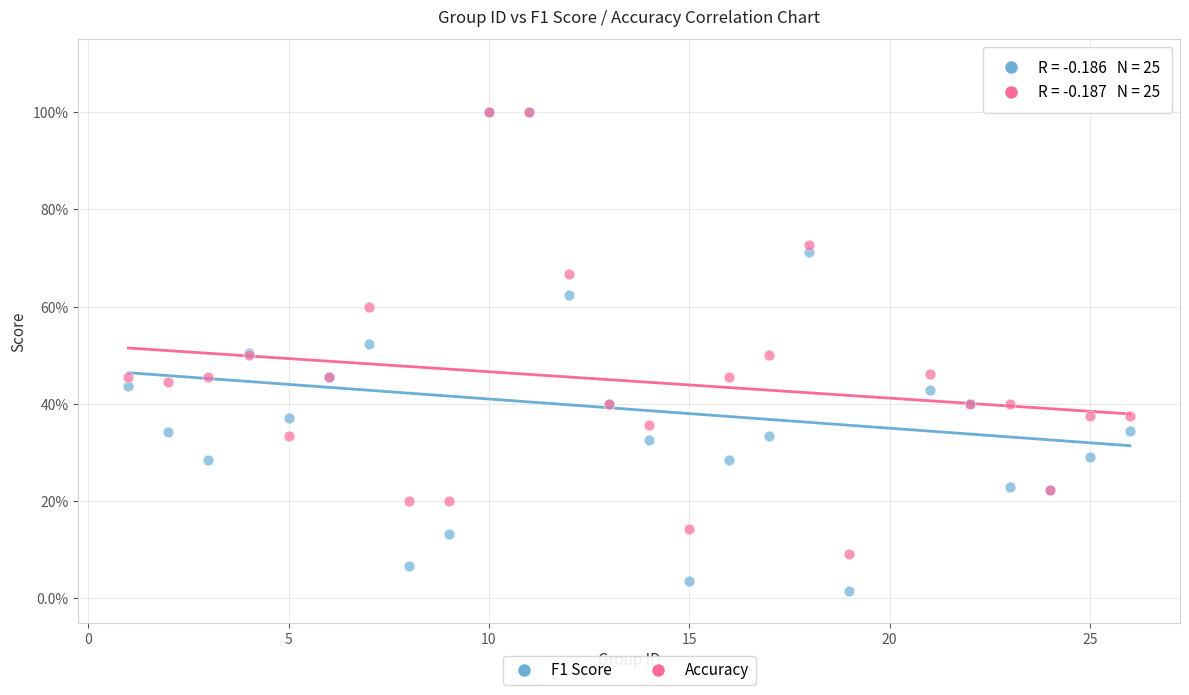

Which series reaches the minimum Y coordinate?

F1 Score